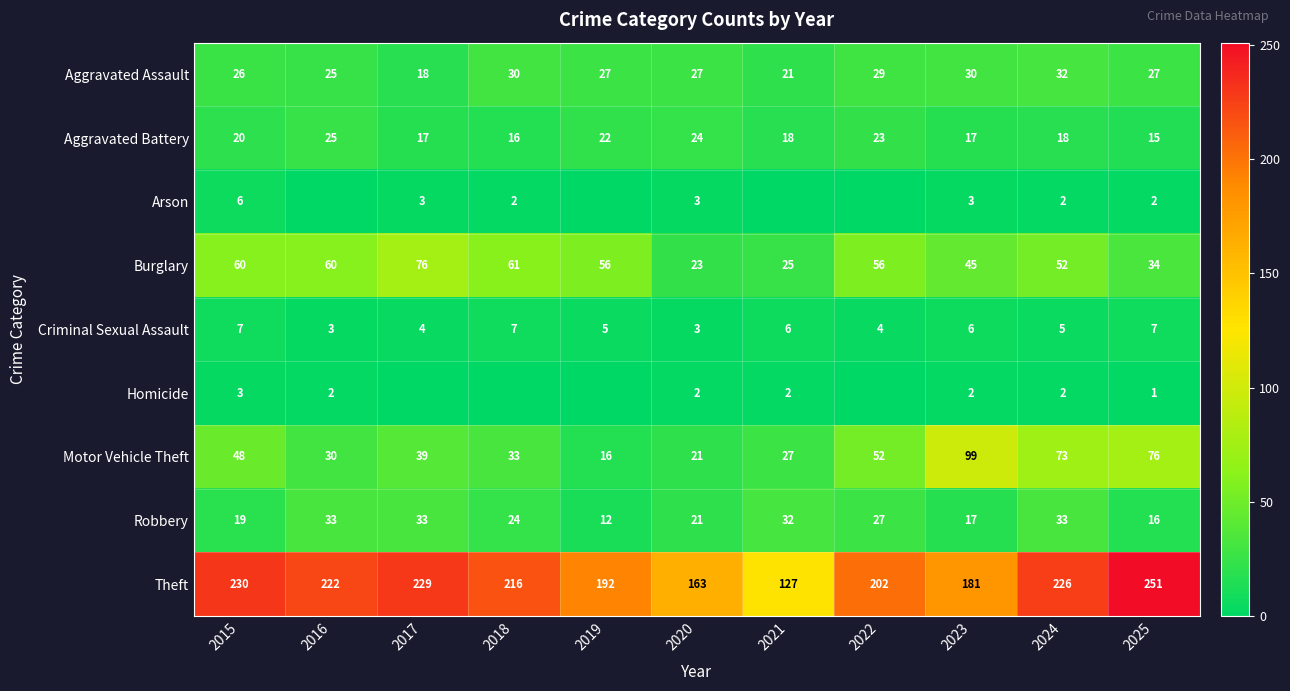

What is the total value across all series at 2018?

389